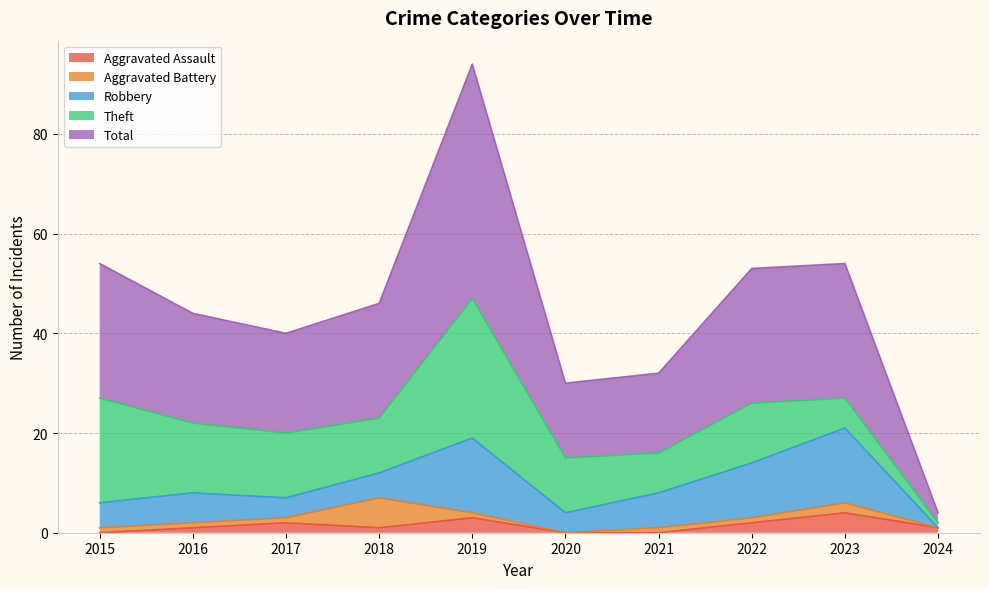

Is it true that Aggravated Assault equals 1 at 2019?

False